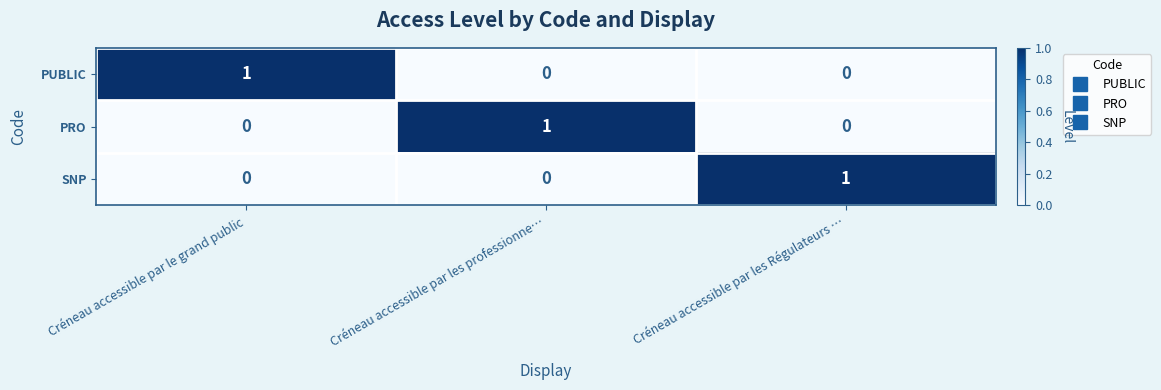

What is the spread (max minus min) of values at Créneau accessible par les Régulateurs …?

1